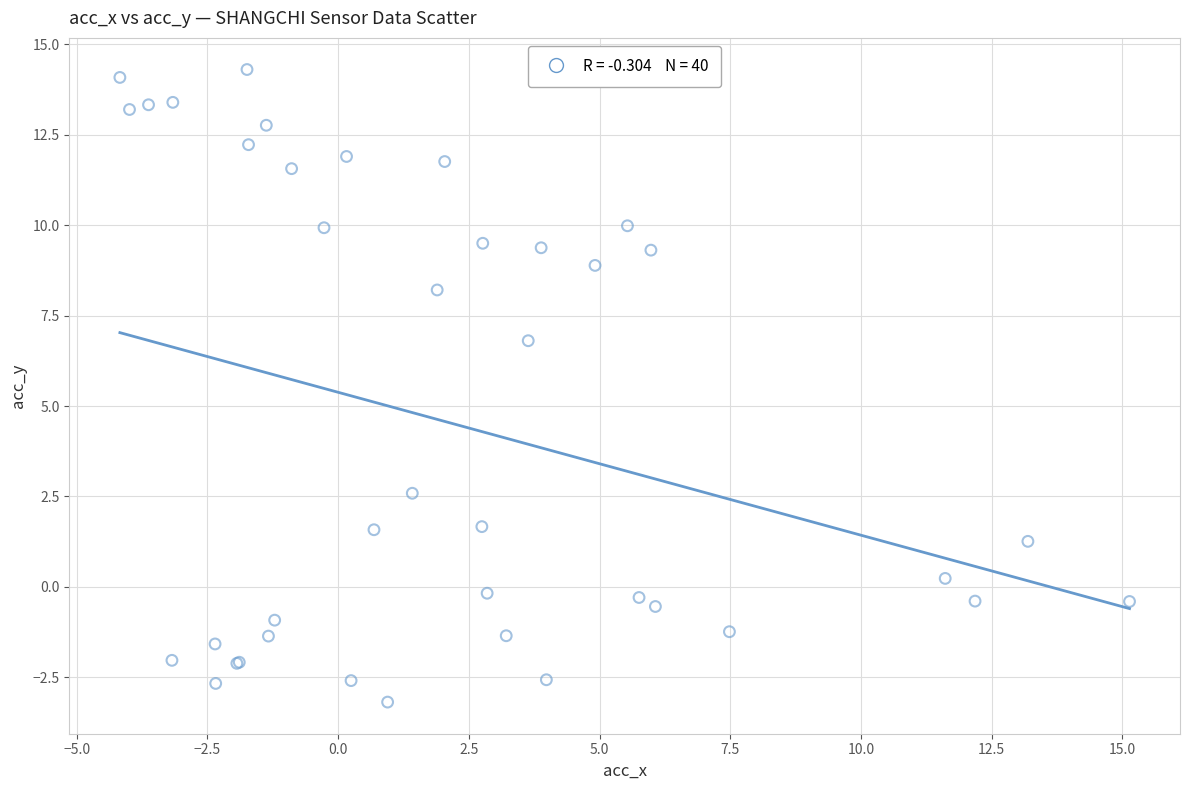

What Y value in the scatter plot is closest to 5?

6.8